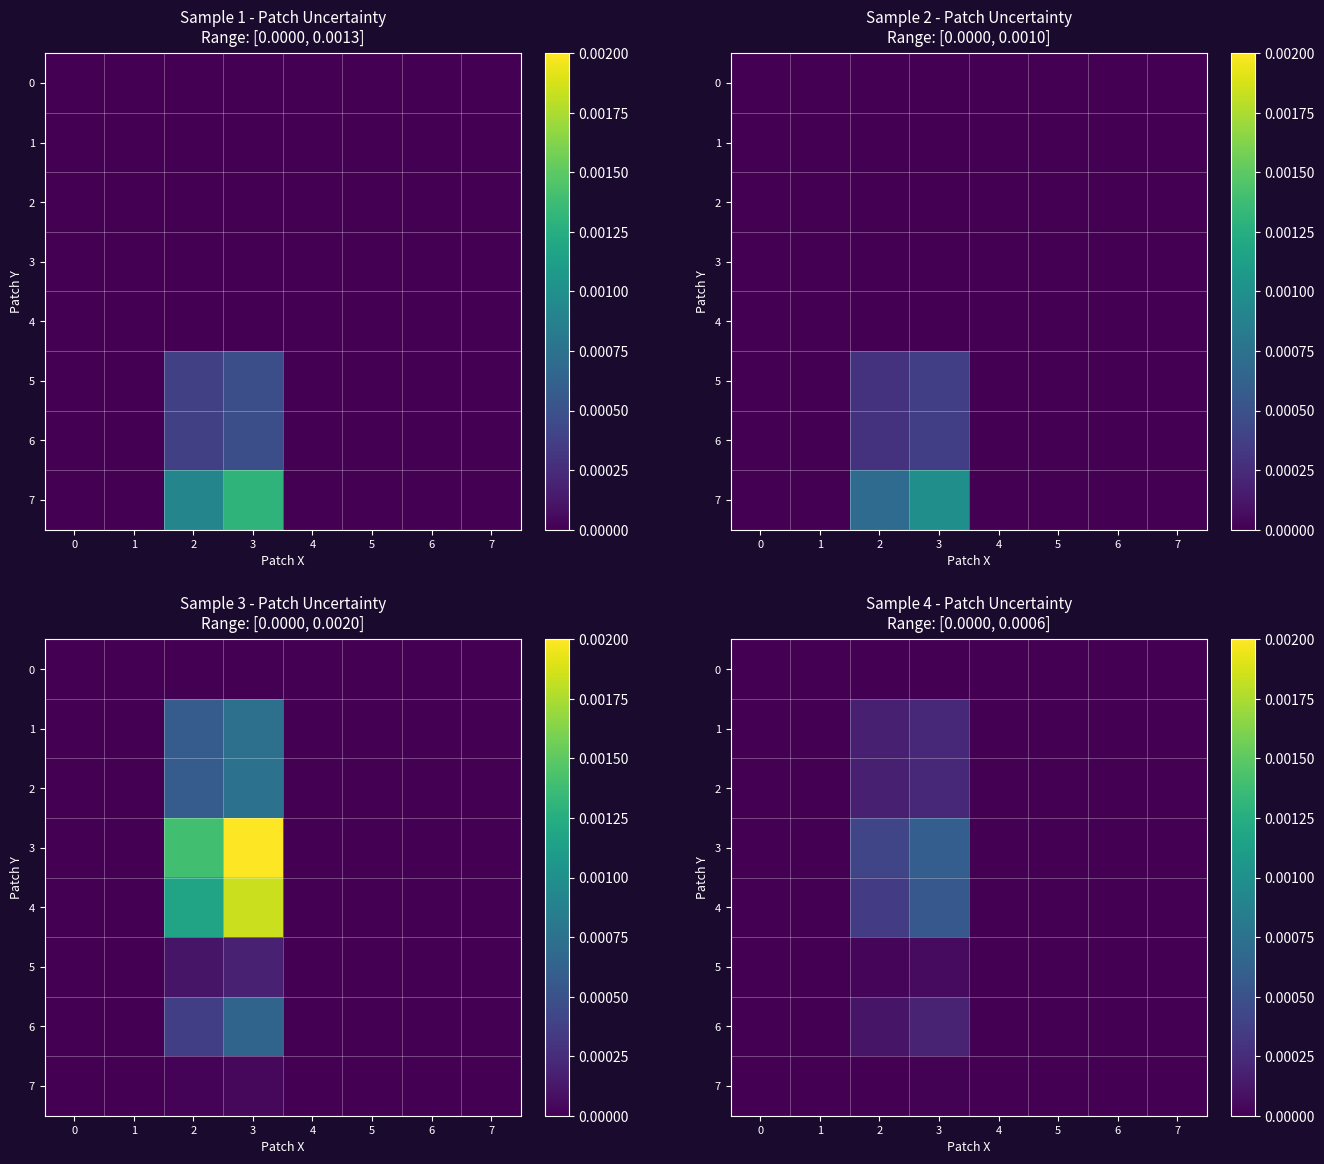

Rank the series by their maximum value, from lowest to highest.

0, 7, 5, 6, 1, 2, 4, 3